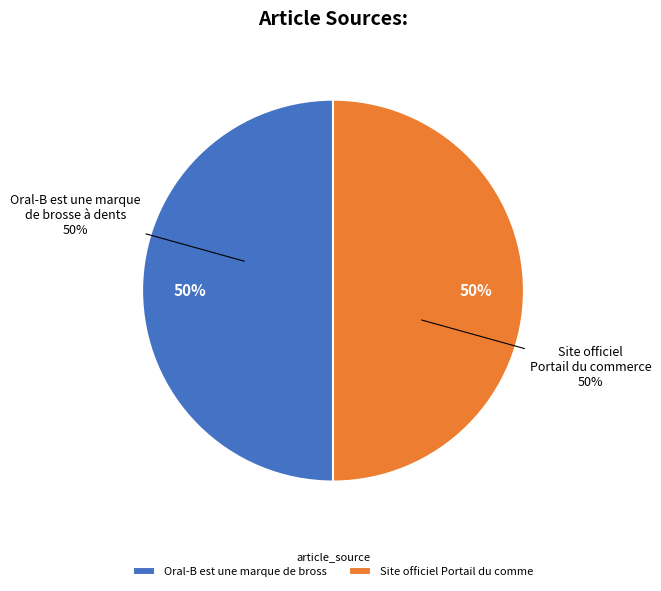

Count the number of slices in the pie.

2